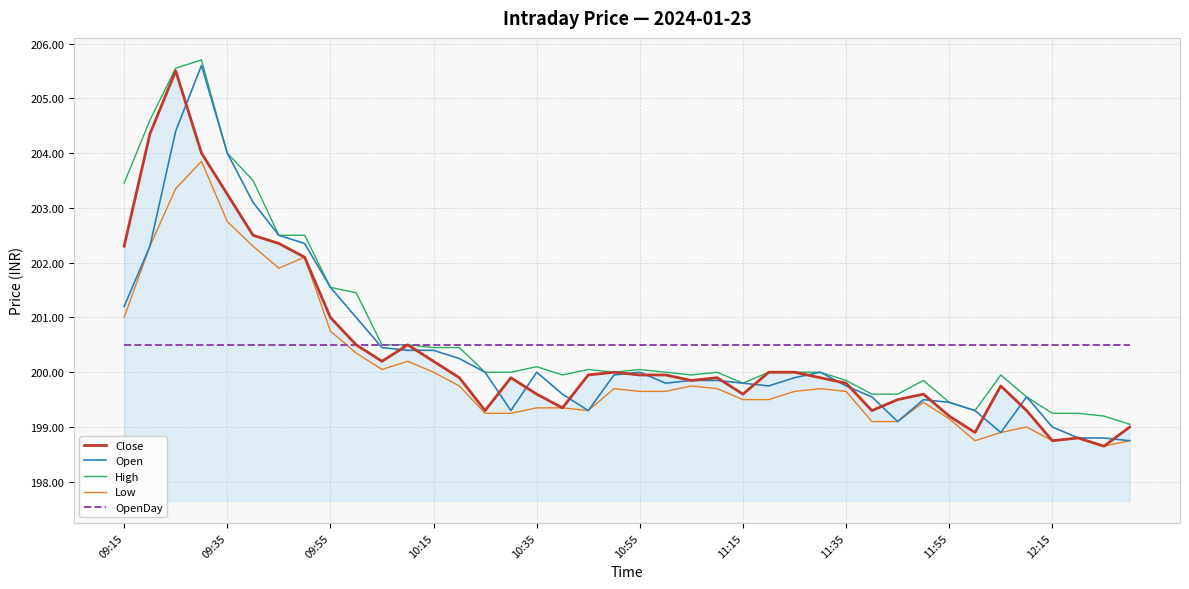

True or false: Low and High cross at least once.

False